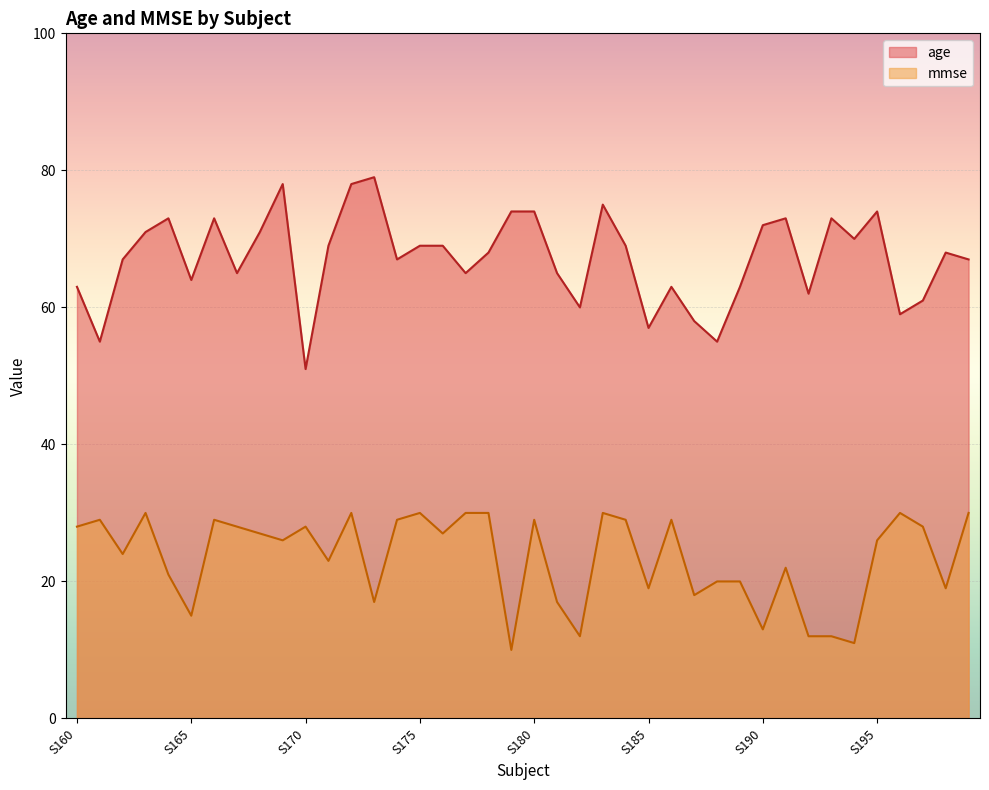

What is the lowest value of the mmse series?

10